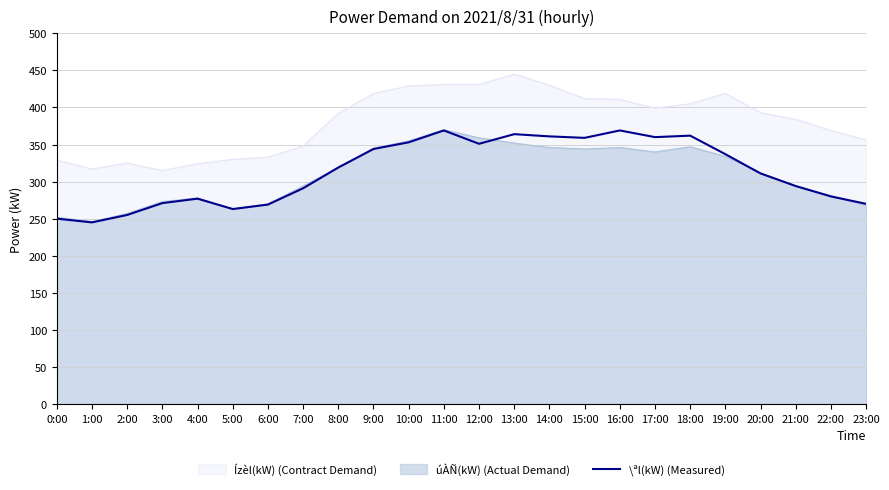

True or false: the data shows 247 at 17:00.

False